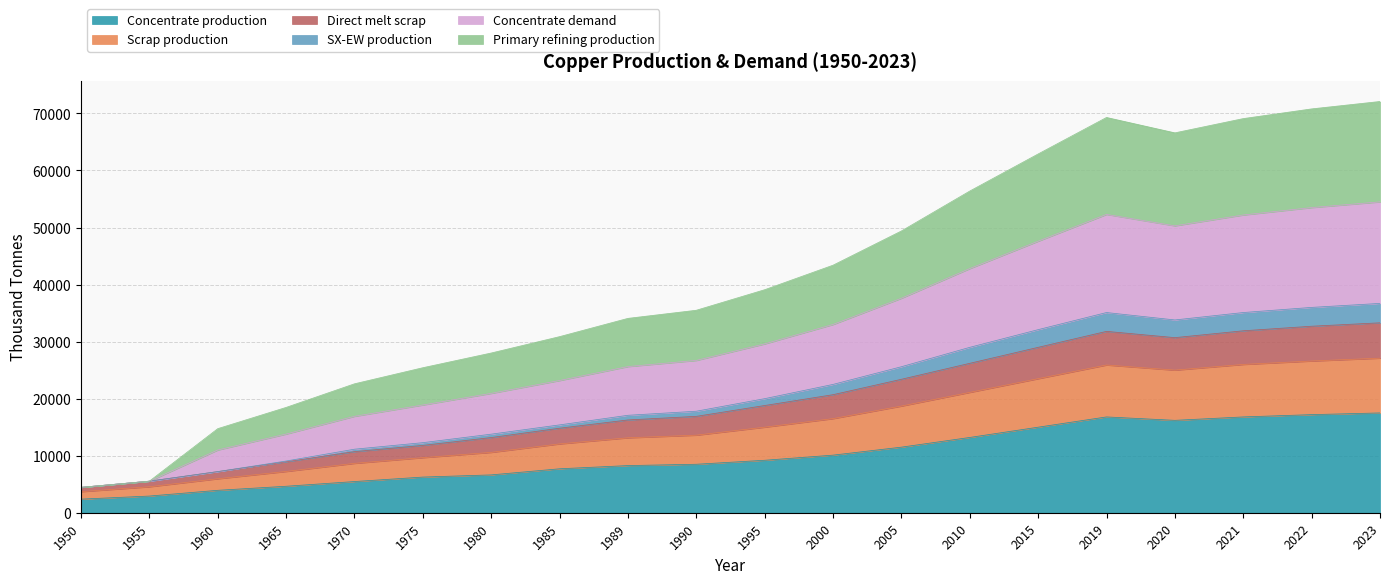

What is the average value of the Concentrate production series?

10011.3